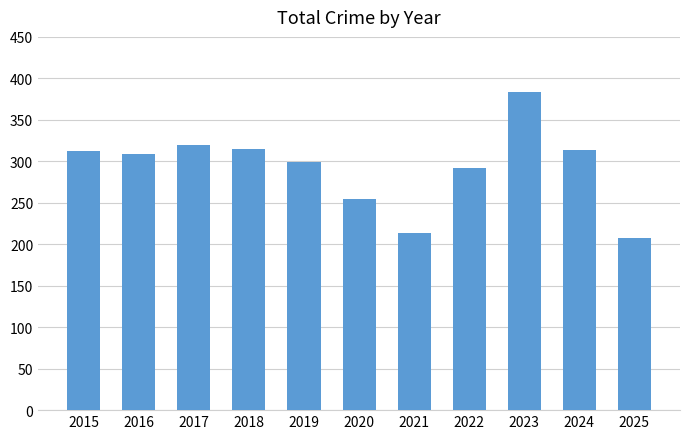

At which category does the chart reach its minimum across all series?

2025